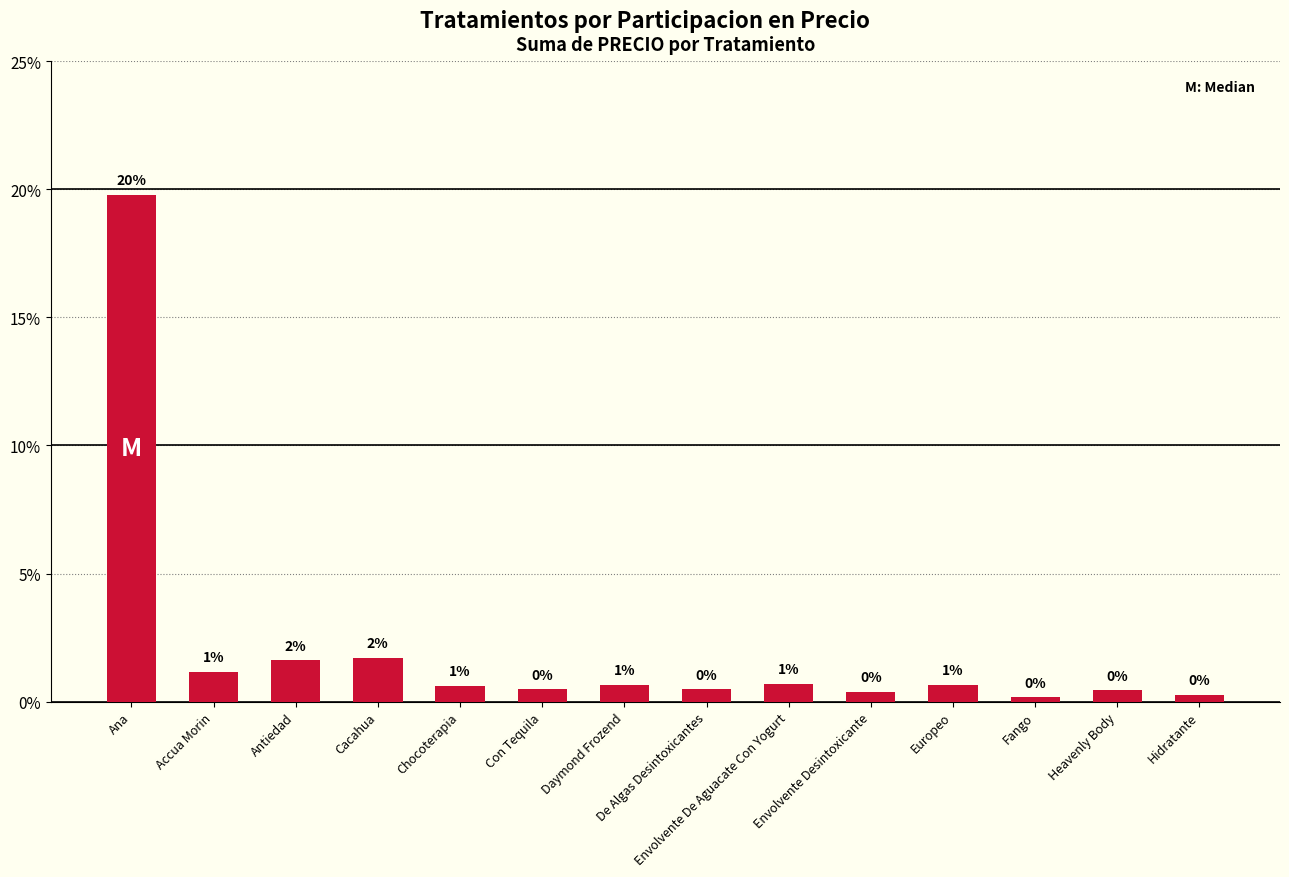

What is the label of the 11th bar from the left?

Europeo